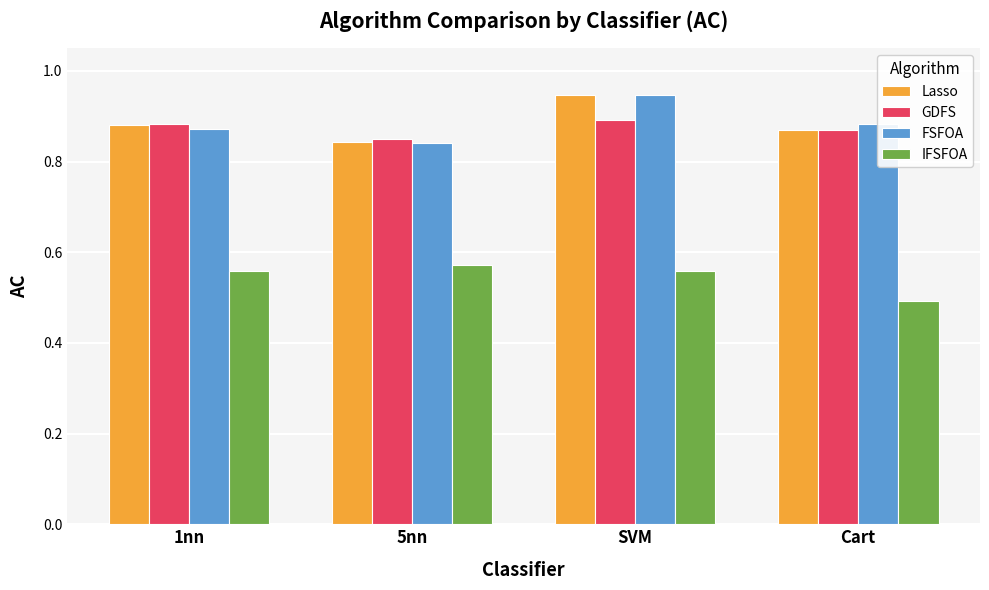

What is the difference between the highest and lowest values at 1nn?

0.3